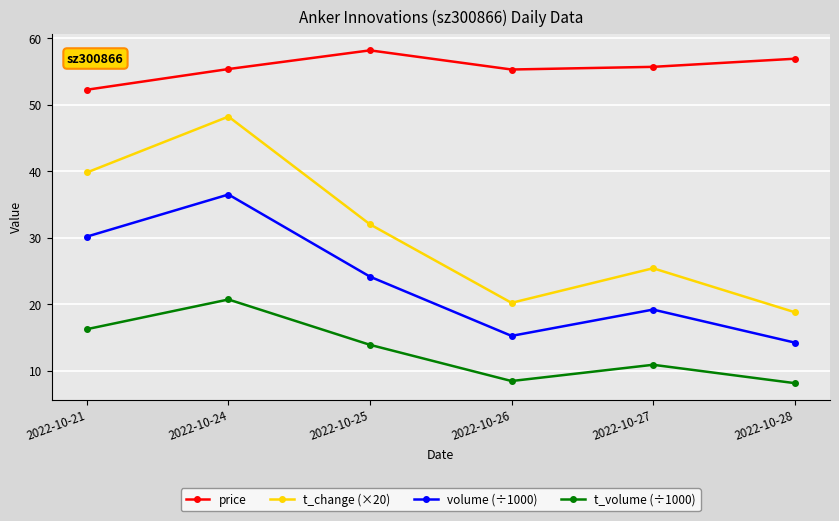

What is the minimum value for t_change (×20)?

18.8